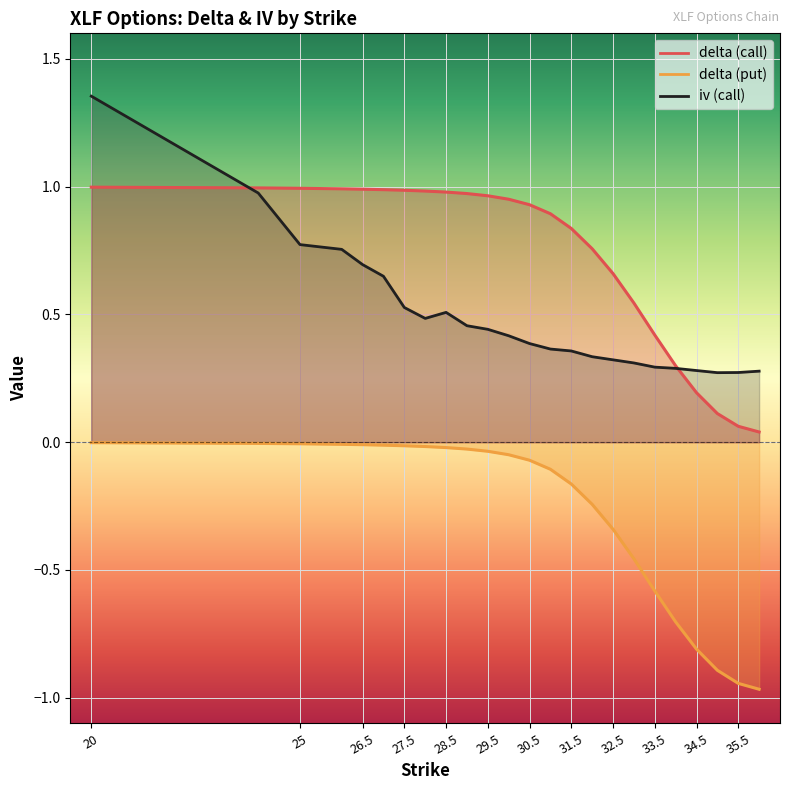

What is the label of the 2nd point from the right?

35.5